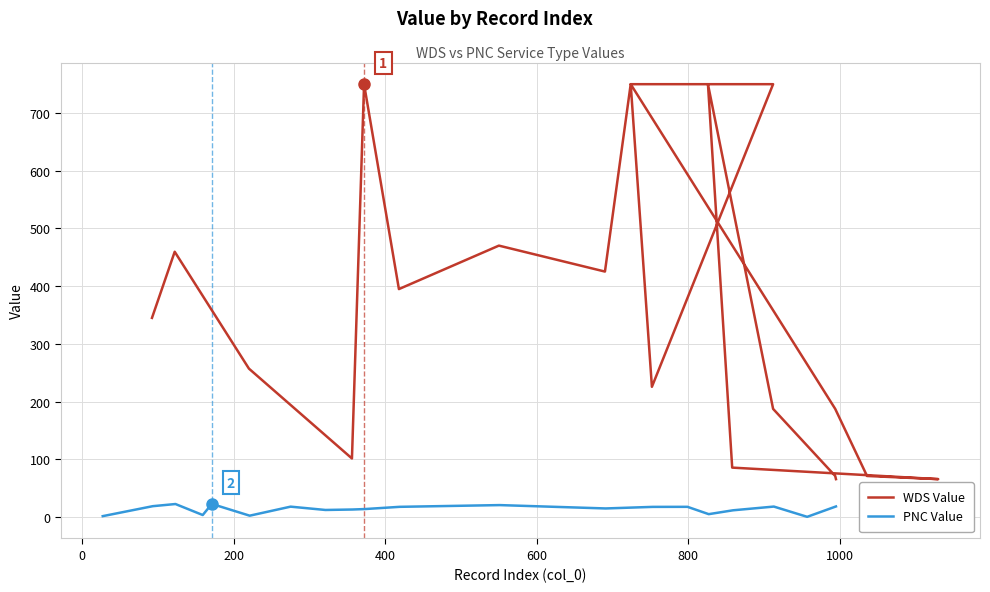

Reading left to right, transcribe all the data shown in this chart.

WDS Value: 345.0	459.7	257.1	101.4	750.0	395.0	470.3	425.3	750.0	225.6	750.0	750.0	187.4	71.1	65.6	85.6	750.0	187.4	71.1	65.6
PNC Value: 1.5	18.8	22.5	3.5	22.7	2.3	18.0	12.2	13.0	13.8	17.7	20.7	14.9	17.6	17.7	5.0	11.6	18.1	0.3	18.3